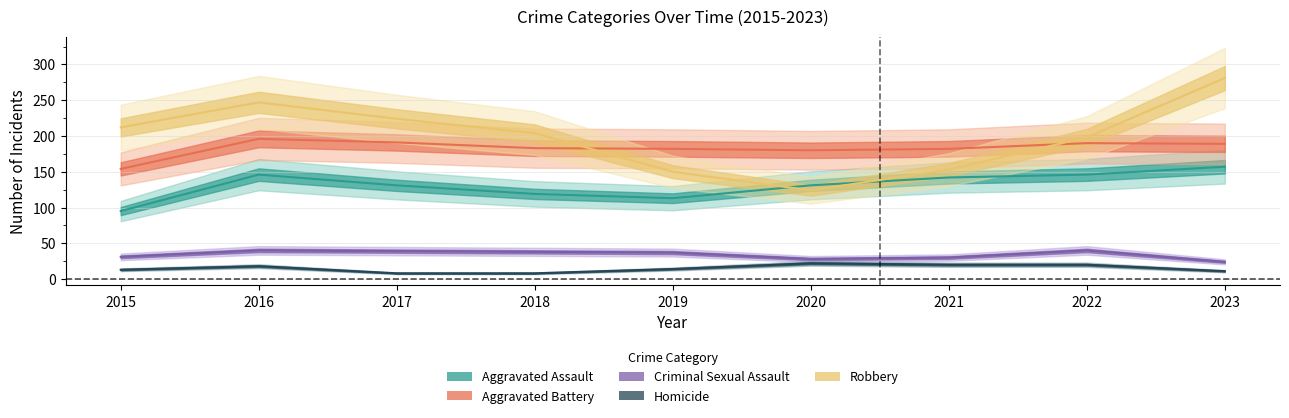

Reading right to left, transcribe all the data shown in this chart.

Aggravated Assault: 157	146	142	131	113	119	131	146	95
Aggravated Battery: 189	190	182	180	182	183	191	196	154
Criminal Sexual Assault: 24	40	30	28	37	38	39	40	31
Homicide: 11	20	20	22	14	8	8	18	13
Robbery: 281	198	153	124	150	204	224	247	212